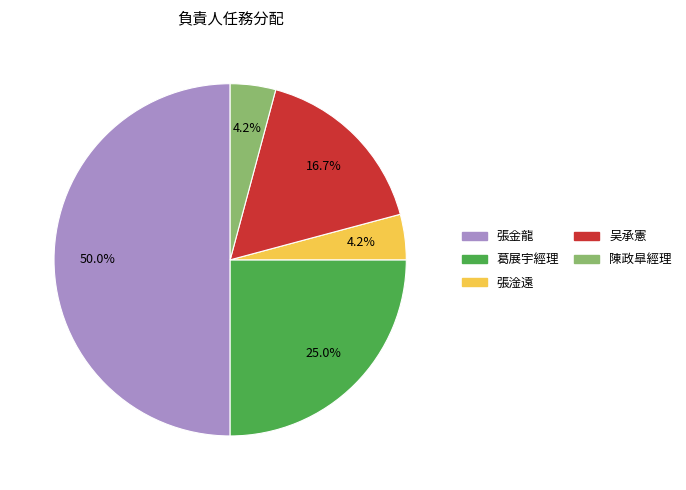

Which has a higher value, 張金龍 or 陳政皐經理?

張金龍